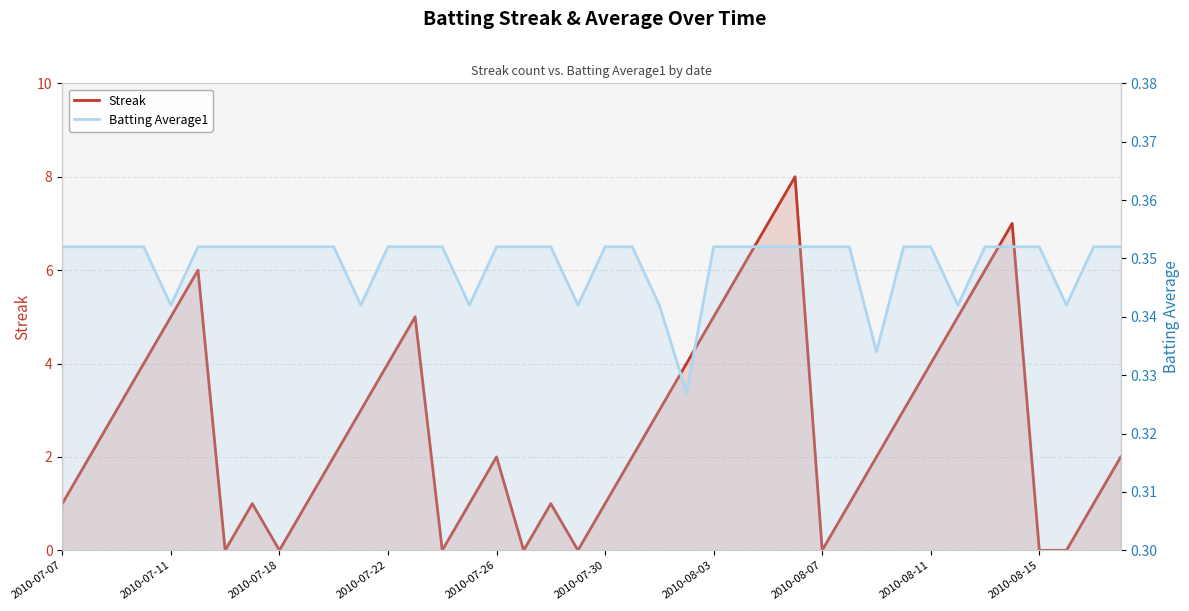

How many lines are shown in the chart?

2